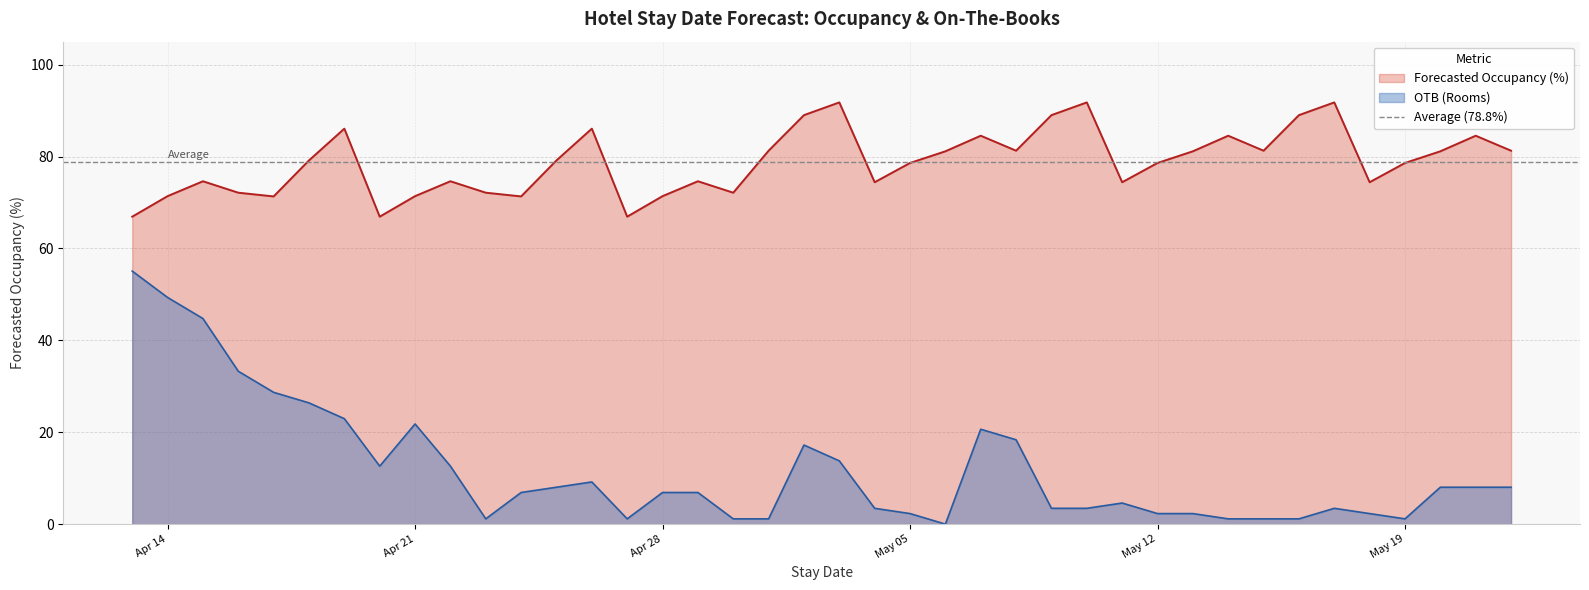

How many values in the Forecasted Occupancy (%) series exceed 79?

20